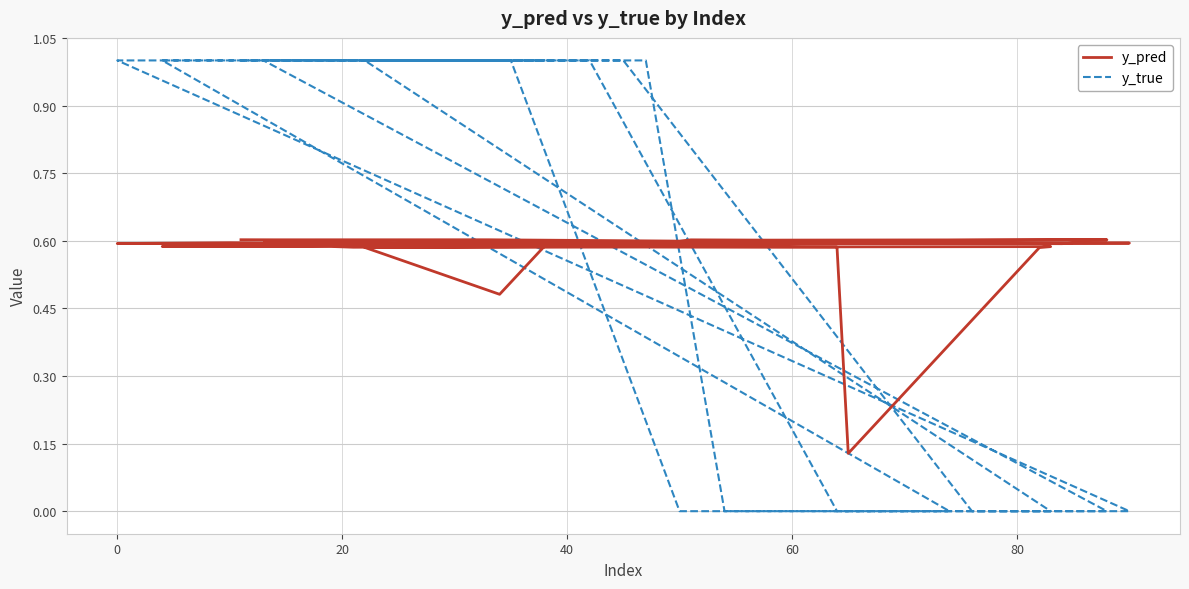

Is it true that y_pred equals 0.3 at 20?

False